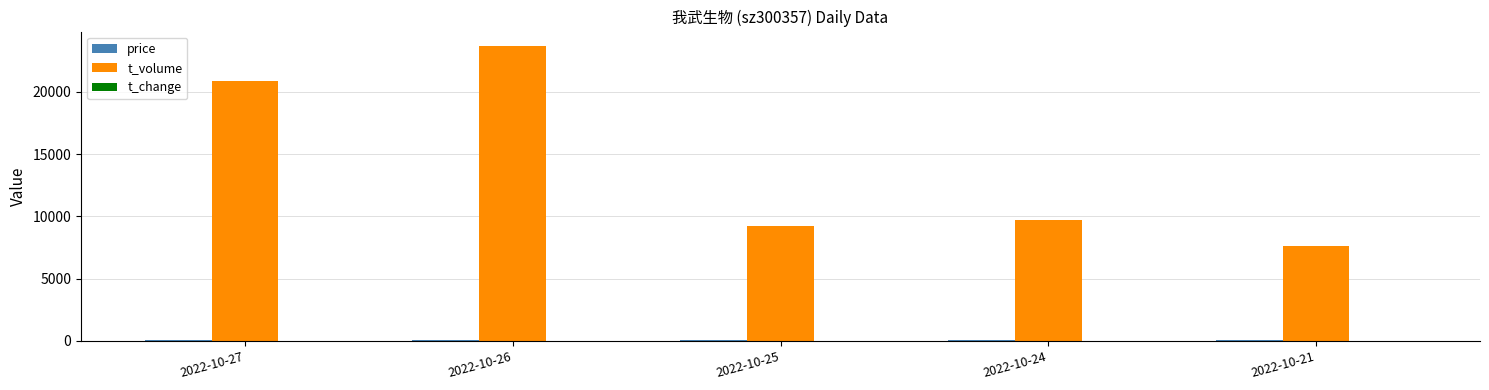

At which category is the sum across all series the highest?

2022-10-26